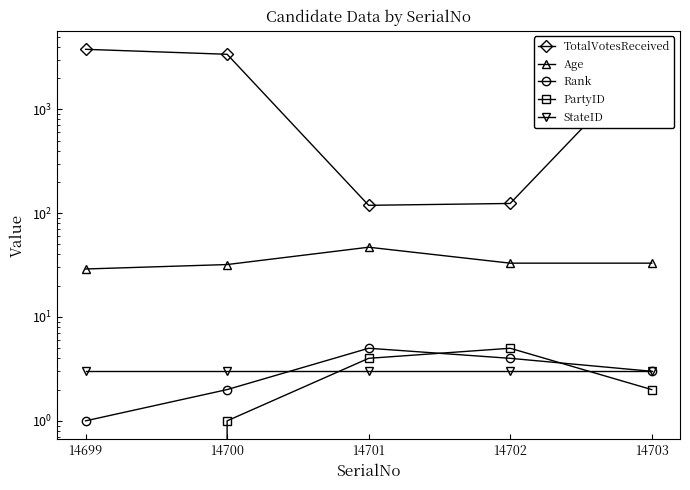

What is the total value across all series at 14701?

178